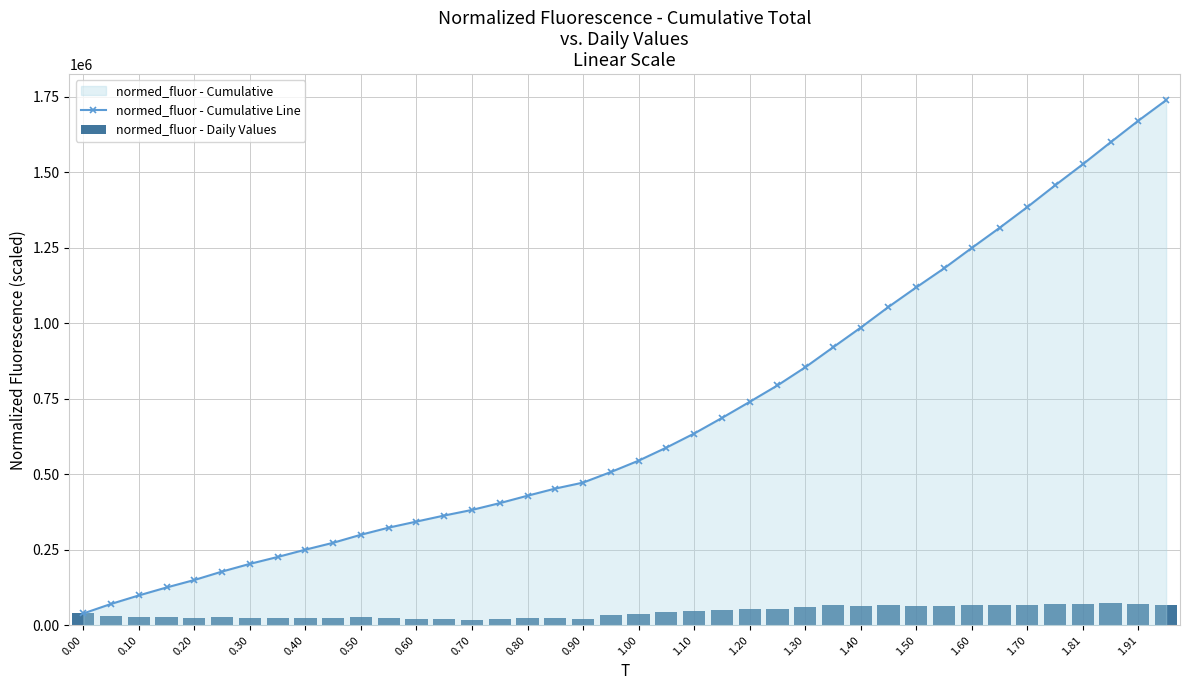

What is the total value across all series at 37?

1672632.9